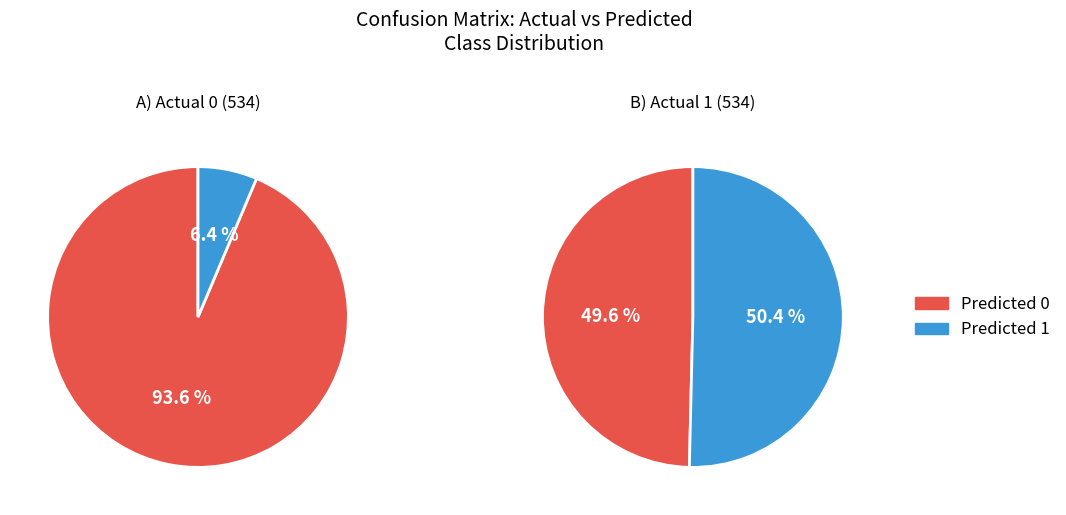

Is Actual 1 the majority of the pie?

No